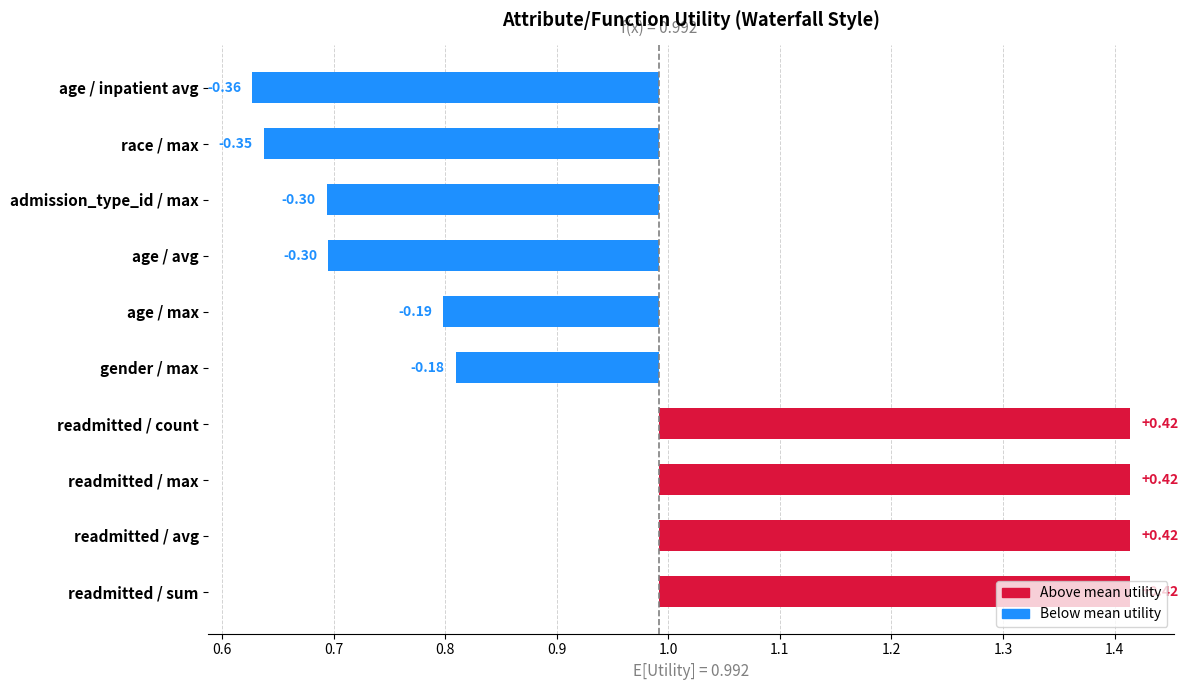

Is it true that the value at readmitted / max is 0.4?

True